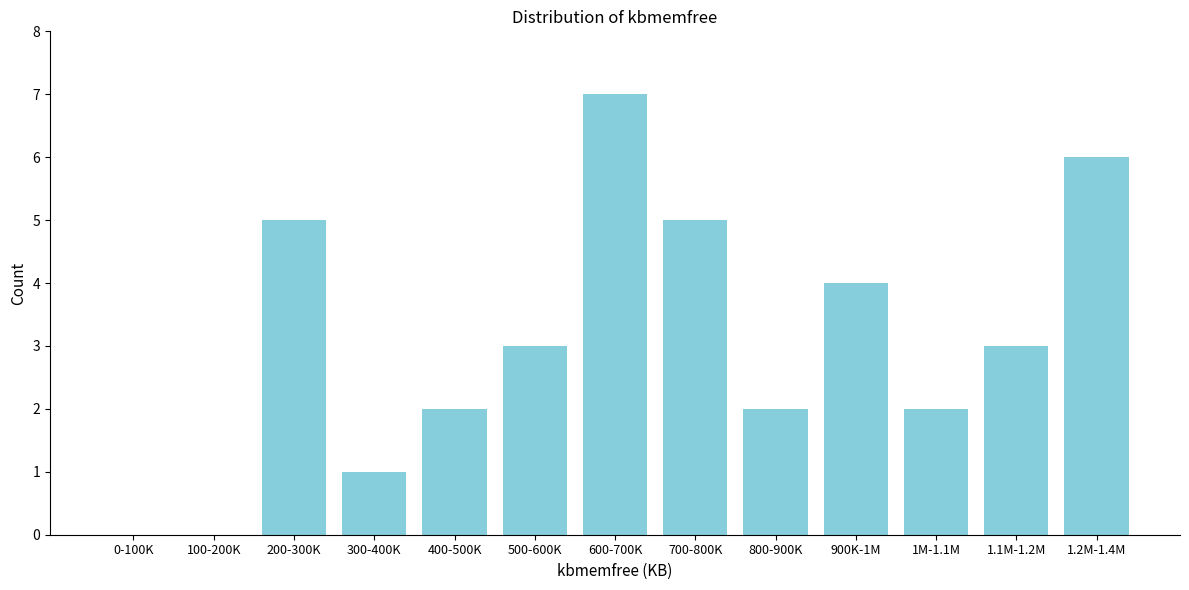

Reading left to right, extract all data points from this chart.

0-100K=0	100-200K=0	200-300K=5	300-400K=1	400-500K=2	500-600K=3	600-700K=7	700-800K=5	800-900K=2	900K-1M=4	1M-1.1M=2	1.1M-1.2M=3	1.2M-1.4M=6